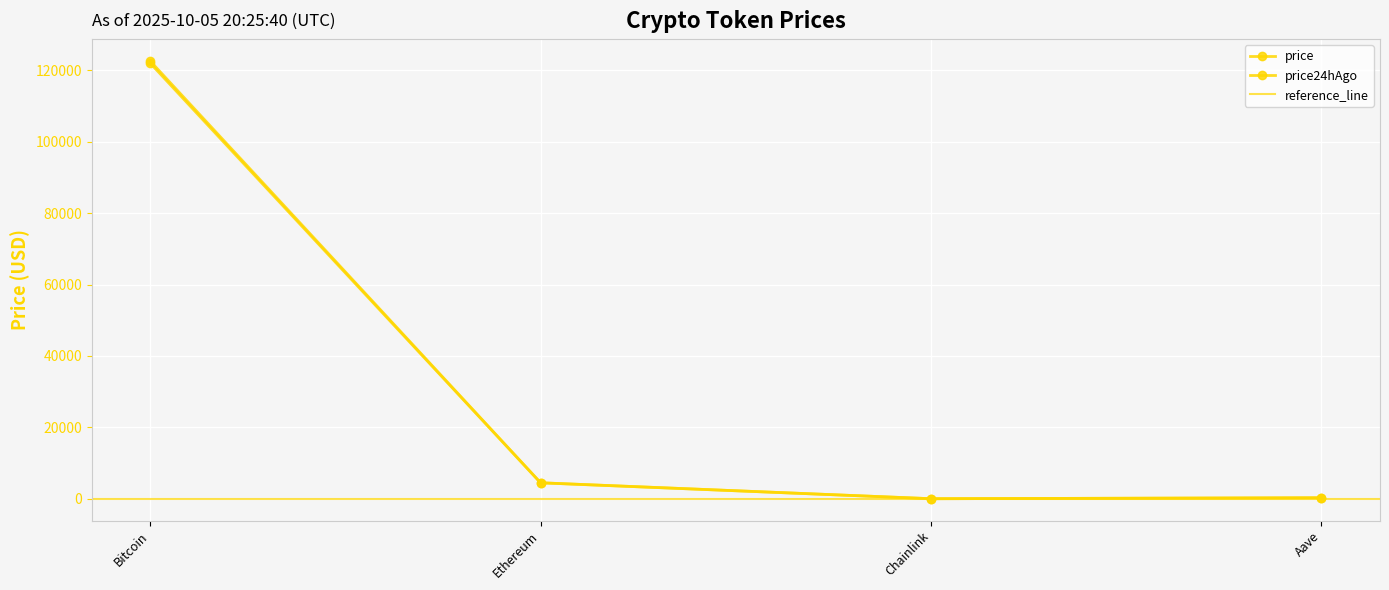

True or false: price24hAgo has more than 1 interior local peaks.

False